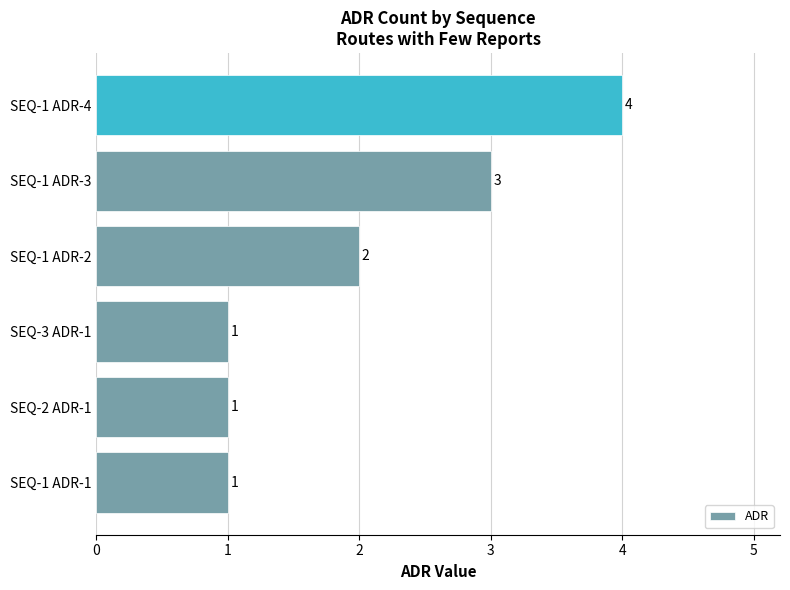

True or false: the data shows 0 at SEQ-3 ADR-1.

False